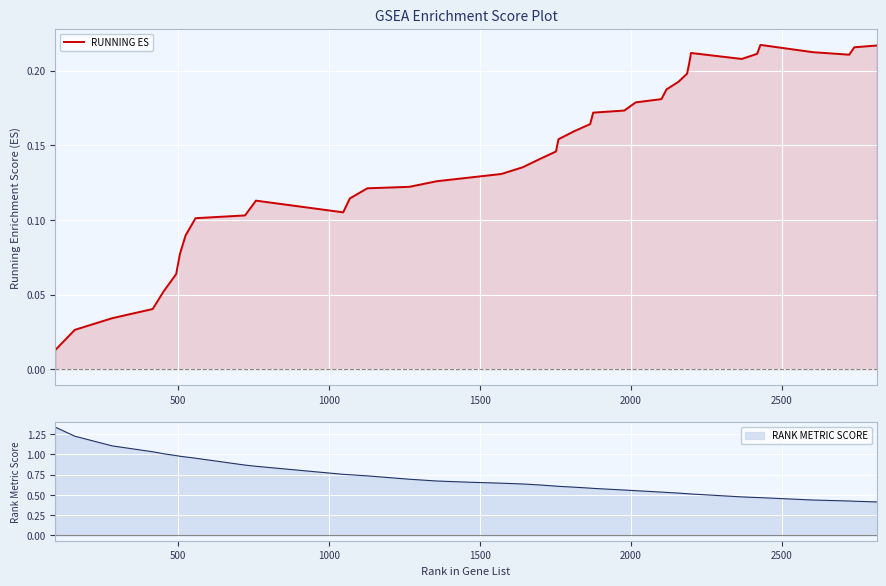

Reading right to left, extract all data points from this chart.

0.2	0.2	0.2	0.2	0.2	0.2	0.2	0.2	0.2	0.2	0.2	0.2	0.2	0.2	0.2	0.2	0.2	0.2	0.2	0.1	0.1	0.1	0.1	0.1	0.1	0.1	0.1	0.1	0.1	0.1	0.1	0.1	0.1	0.1	0.1	0.1	0.0	0.0	0.0	0.0